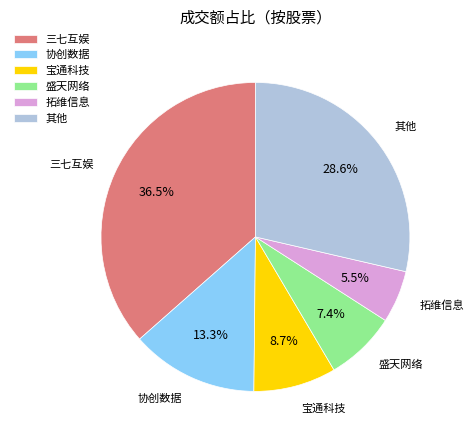

Is there a majority slice in this chart?

No